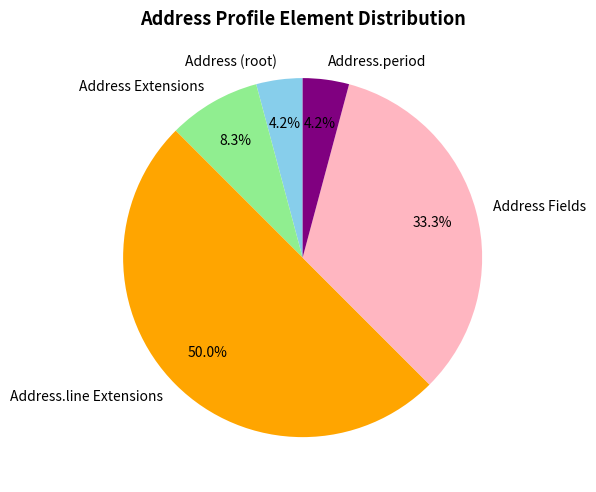

Does Address Extensions represent more than half of the total?

No